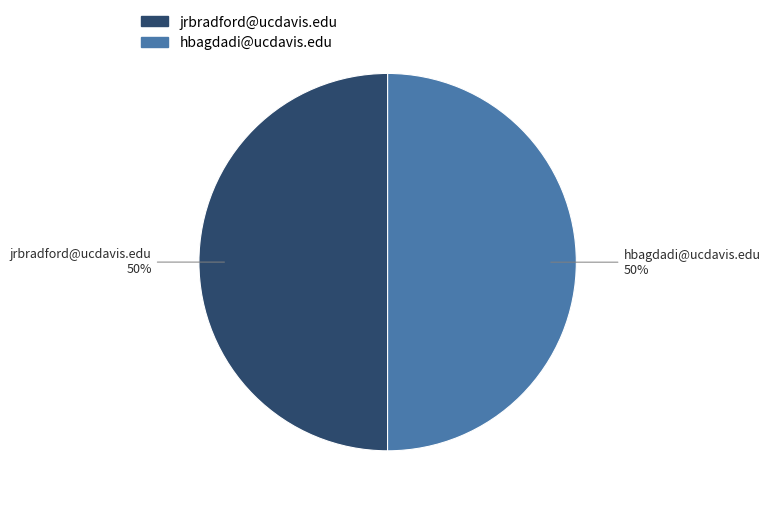

Approximately how many times larger is the value at jrbradford@ucdavis.edu compared to hbagdadi@ucdavis.edu?

1.0